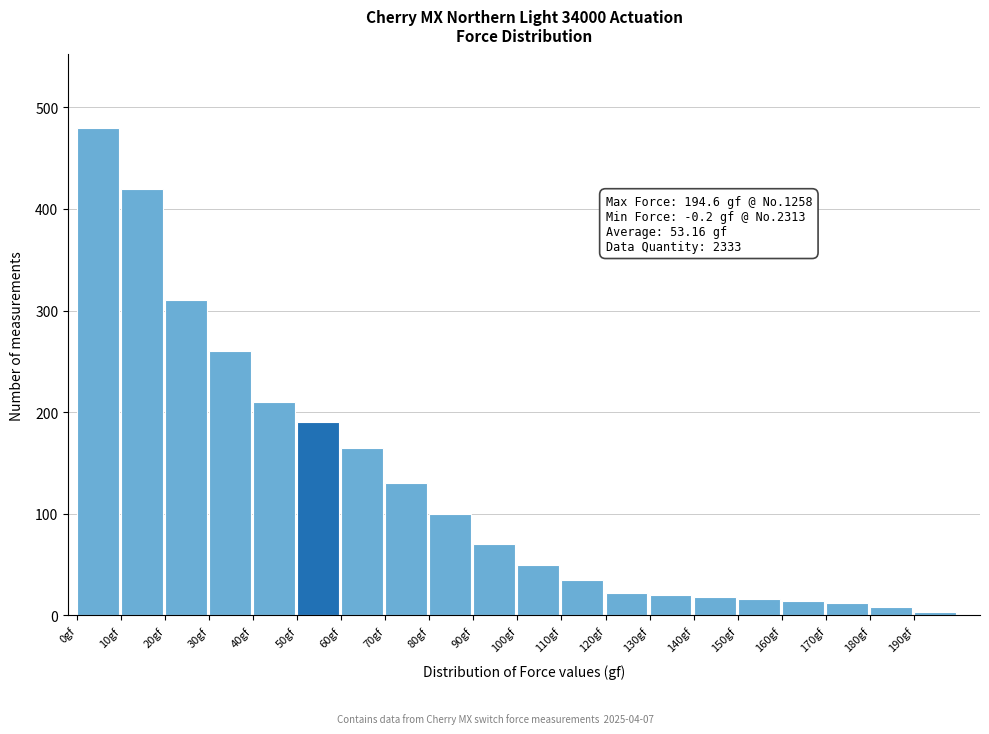

What is the label of the 16th bar from the right?

40gf